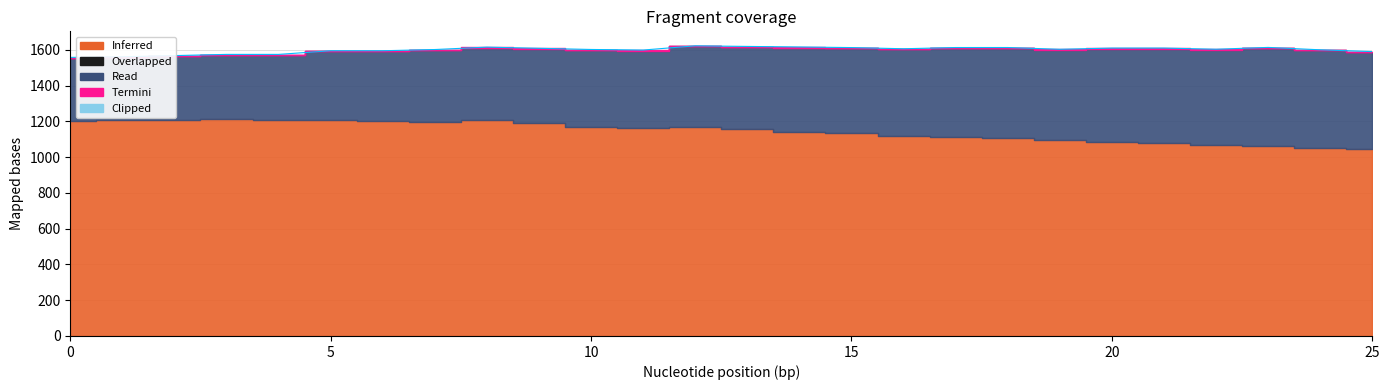

Where is the first local minimum?

11